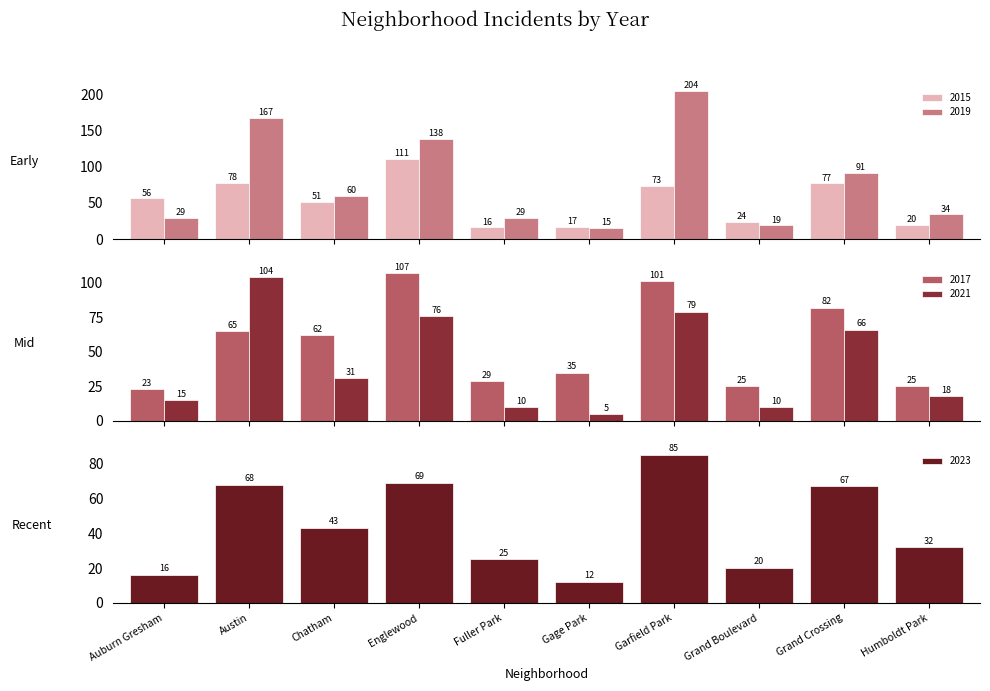

What are all the series names shown in the legend?

2015, 2017, 2019, 2021, 2023